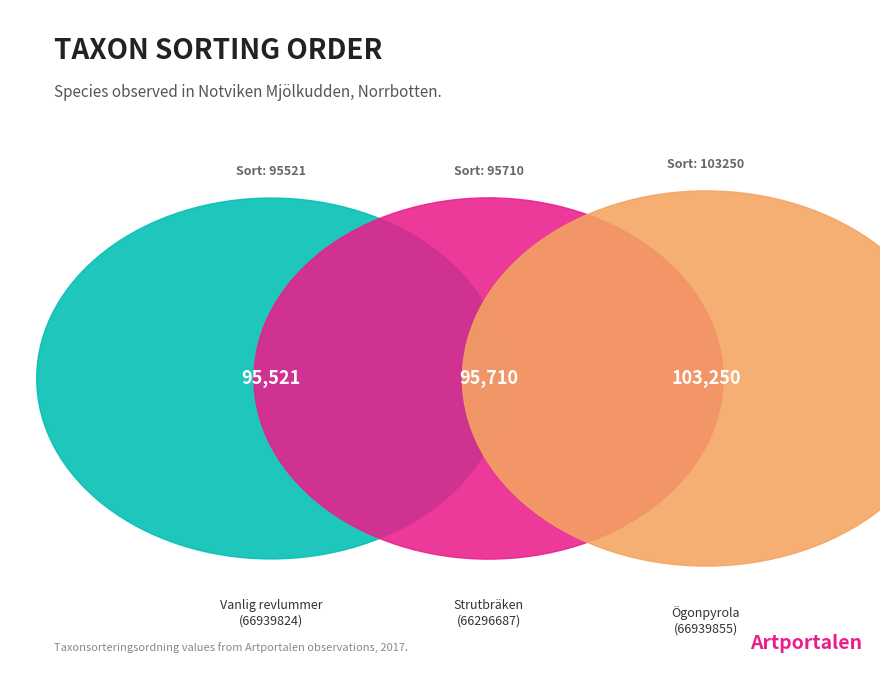

Does Ögonpyrola (66939855) represent more than half of the total?

No